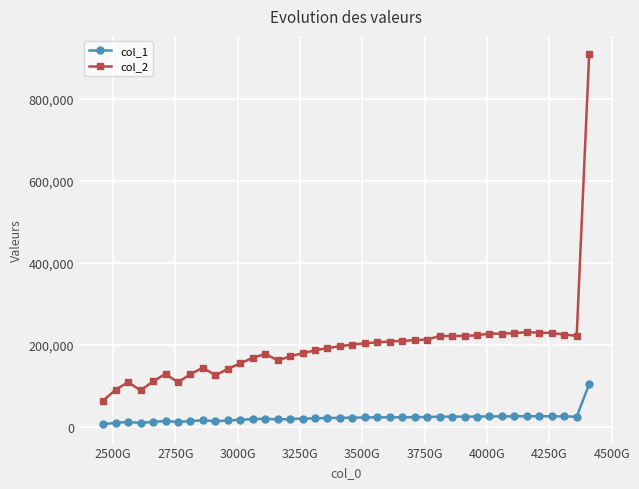

What is the maximum value for col_1?

104515.2